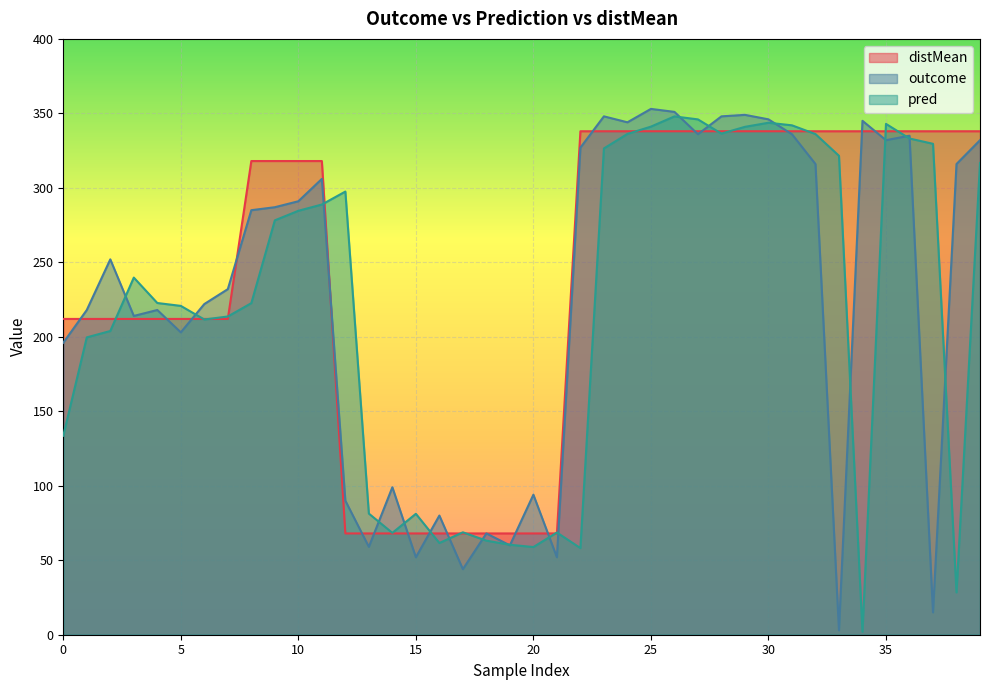

How many lines are shown in the chart?

3